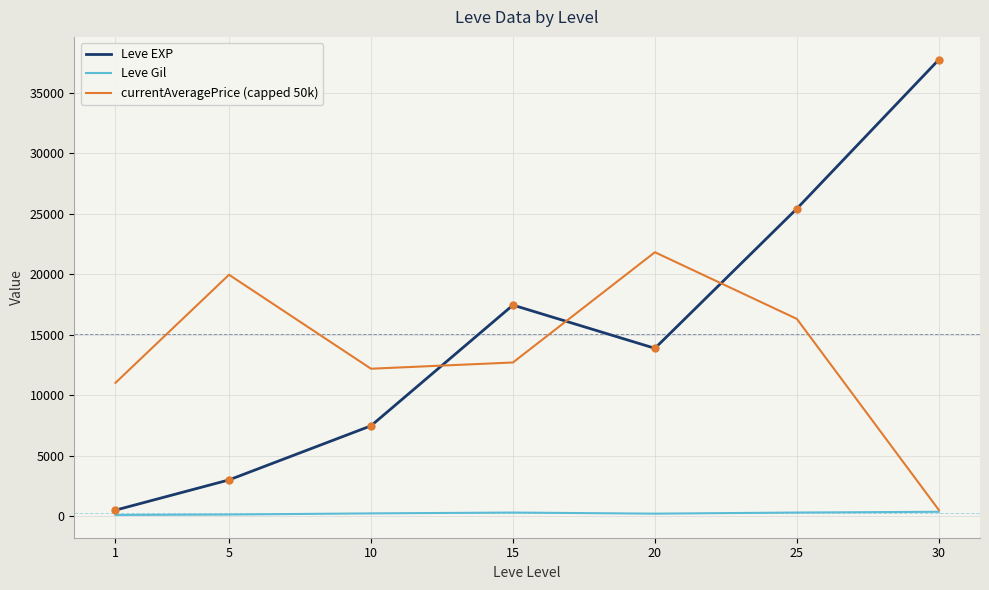

True or false: Leve EXP and currentAveragePrice (capped 50k) cross at least once.

True